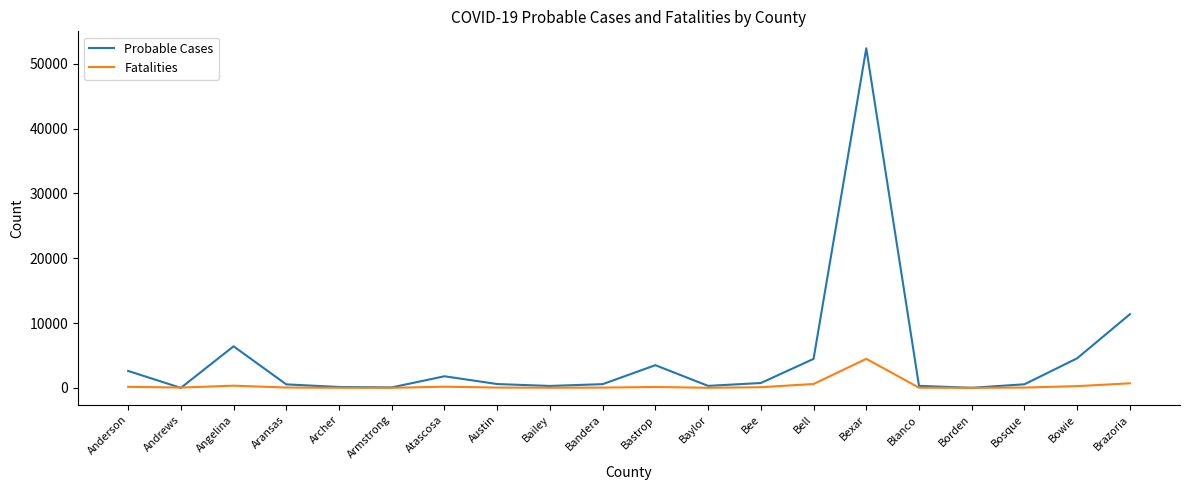

Is this an area chart (filled region under the line)?

No